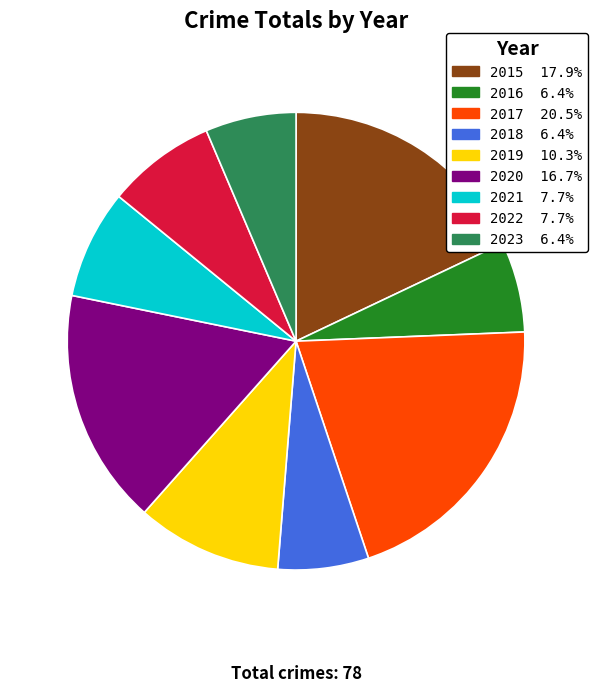

Does any single category account for the majority?

No